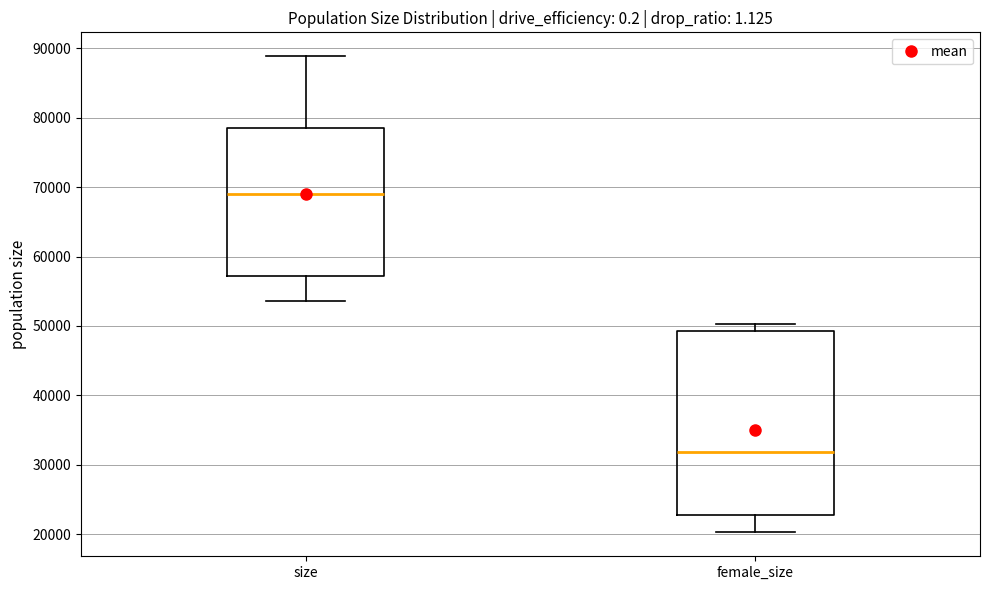

Where is the upper edge of the box for female_size on the y-axis? The values are not printed on the chart, so give them approximately, as read against the axis.

49000